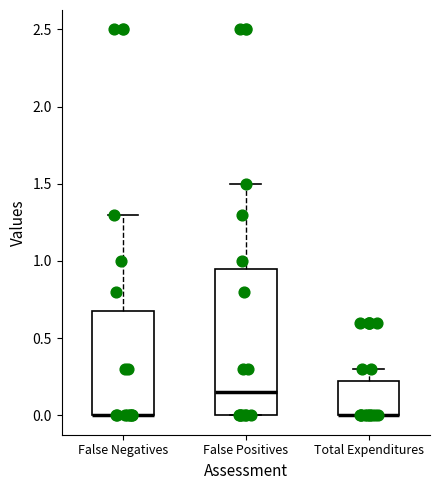

Reading left to right, transcribe this box plot: for each box, give where its median line is, the range the box spans, and where its two whiskers end, as read against the y-axis. The values are not printed on the chart, so give them approximately, as read against the axis.

False Negatives: median 0.00 (drawn on the box's lower edge), box 0.00 to 0.70, whiskers 0.00 to 1.30
False Positives: median 0.15, box 0.00 to 0.95, whiskers 0.00 to 1.50
Total Expenditures: median 0.00 (drawn on the box's lower edge), box 0.00 to 0.25, whiskers 0.00 to 0.30